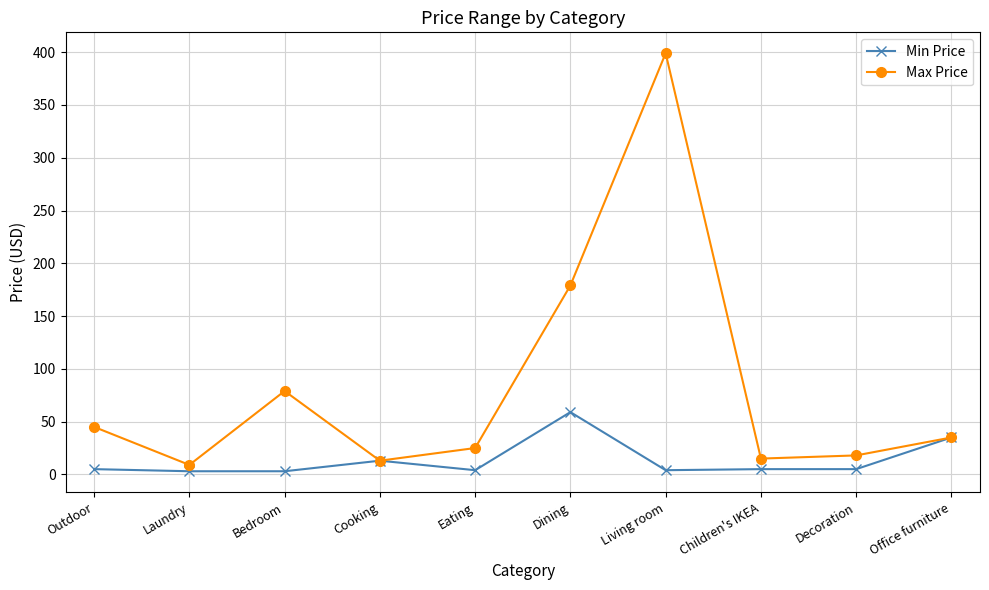

What is the label of the 2nd point from the left?

Laundry